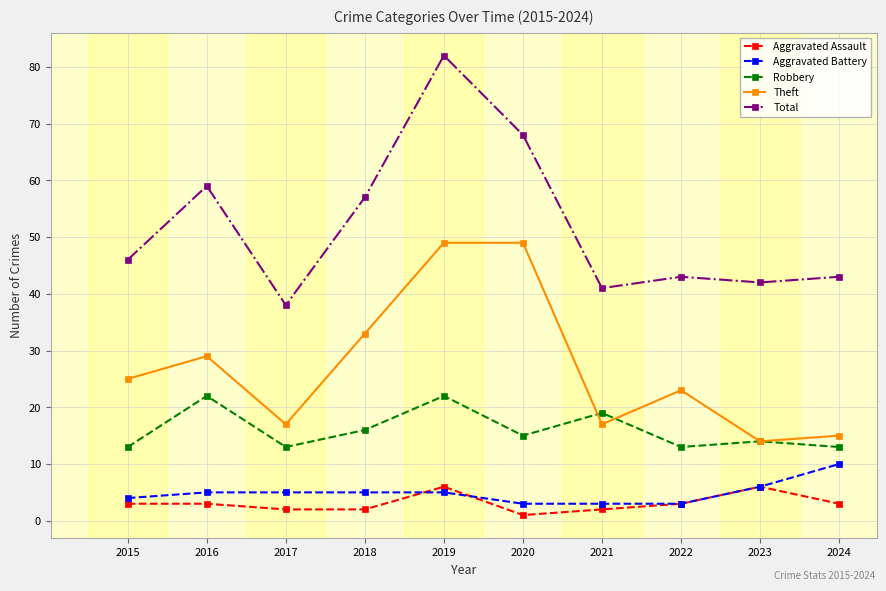

Is it true that Total equals 75 at 2022?

False